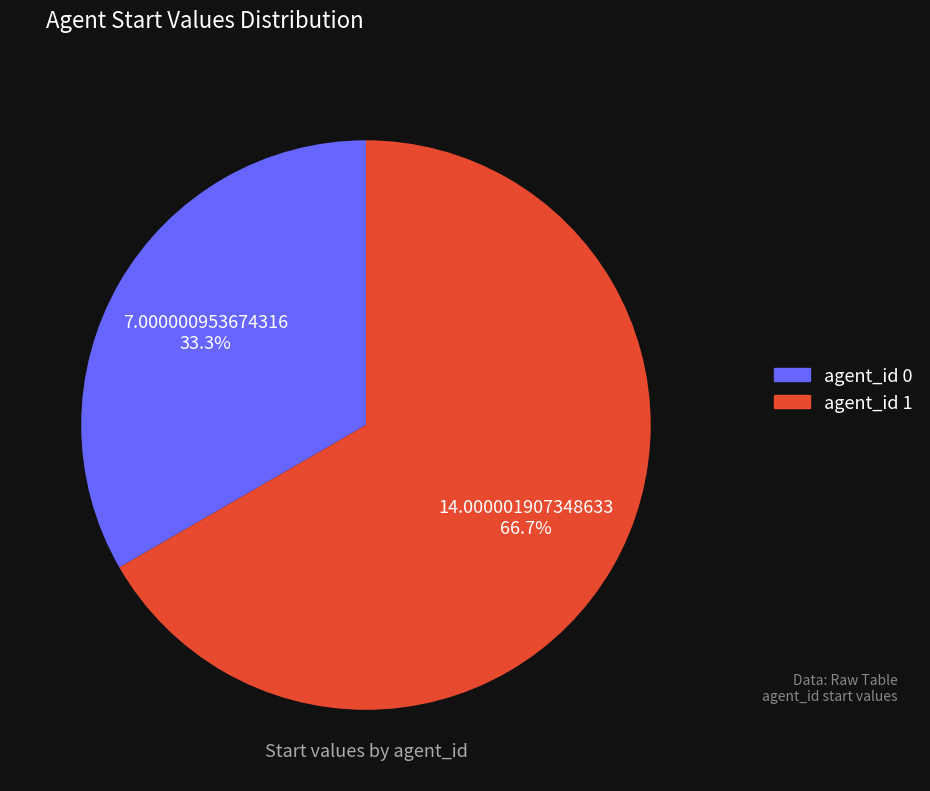

Approximately how many times larger is the value at agent_id 0 compared to agent_id 1?

0.5